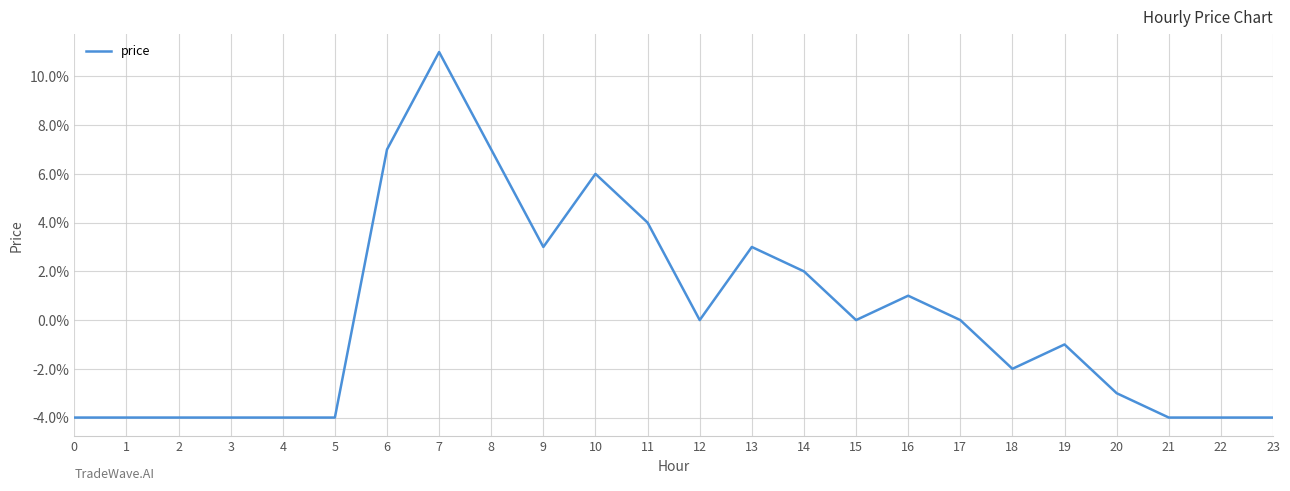

Reading right to left, what are all the values shown in this chart?

-0.0	-0.0	-0.0	-0.0	-0.0	-0.0	0.0	0.0	0.0	0.0	0.0	0.0	0.0	0.1	0.0	0.1	0.1	0.1	-0.0	-0.0	-0.0	-0.0	-0.0	-0.0